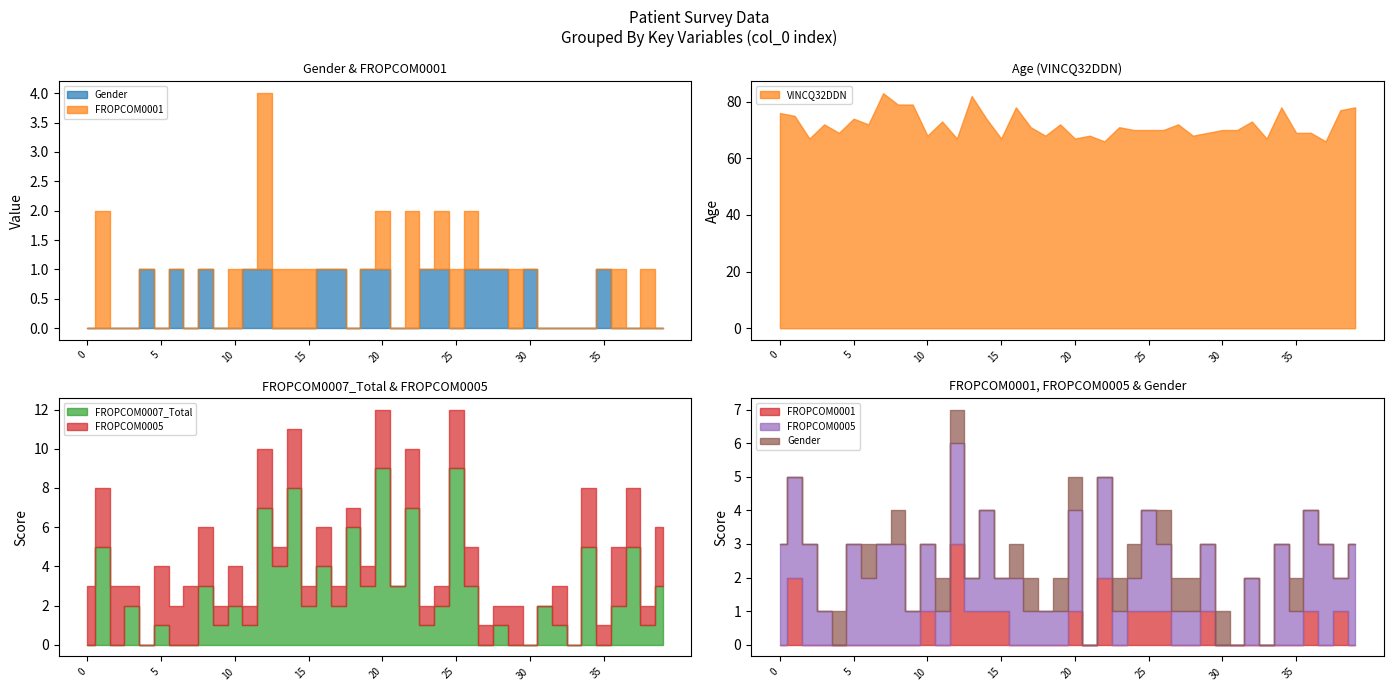

True or false: VINCQ32DDN and FROPCOM0007_Total cross at least once.

False